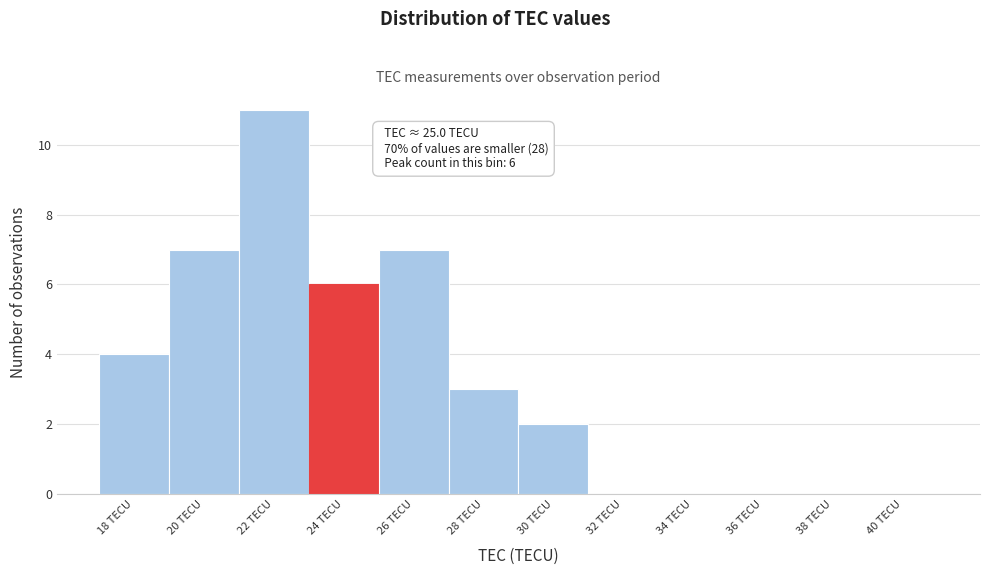

Reading left to right, list all the values displayed in this chart.

18 TECU=4	20 TECU=7	22 TECU=11	24 TECU=6	26 TECU=7	28 TECU=3	30 TECU=2	32 TECU=0	34 TECU=0	36 TECU=0	38 TECU=0	40 TECU=0